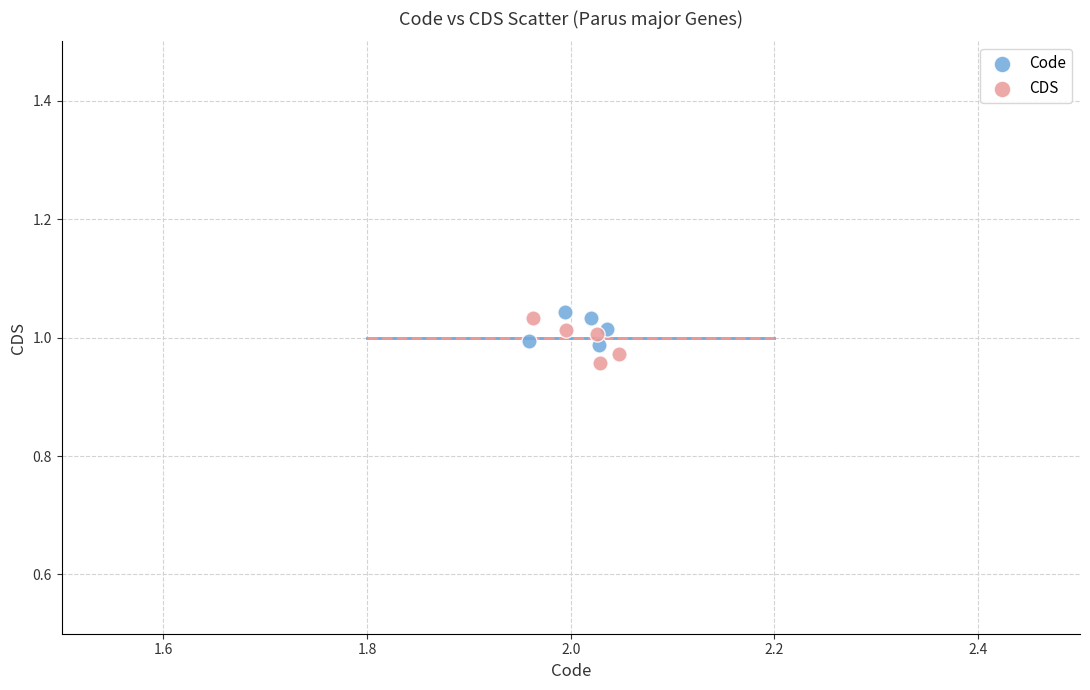

Which series reaches the minimum Y coordinate?

CDS